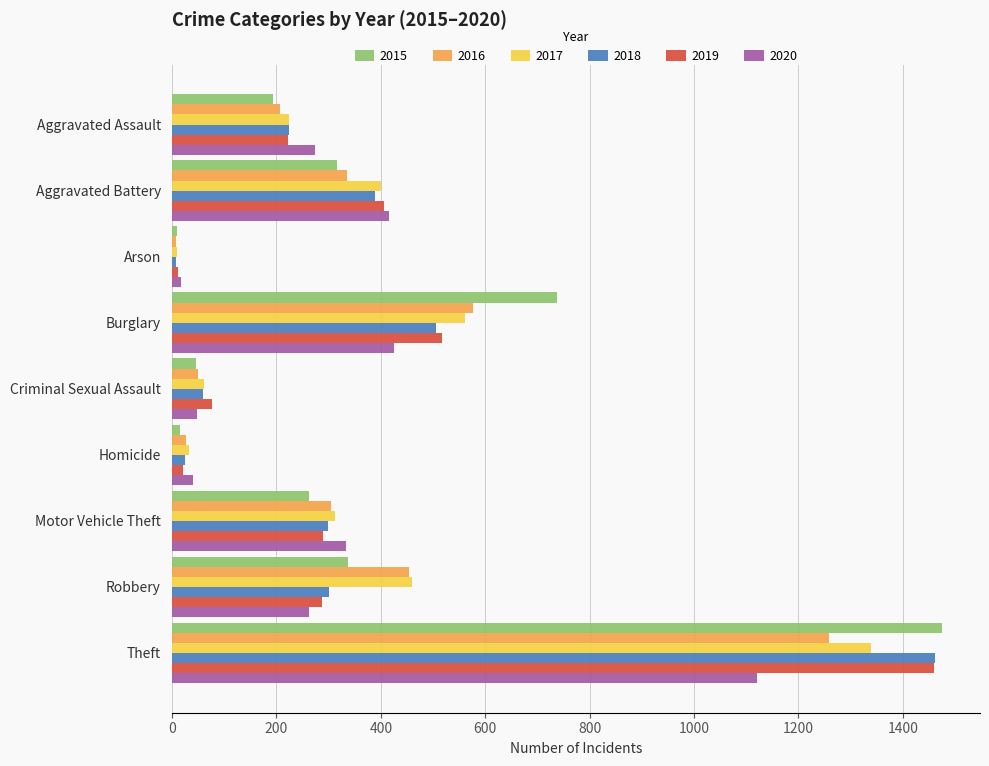

Is it true that 2018 equals 191 at Robbery?

False